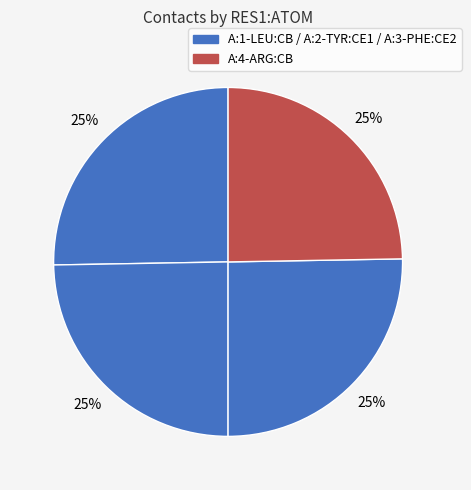

Which category has the biggest portion of the pie?

A:1-LEU:CB